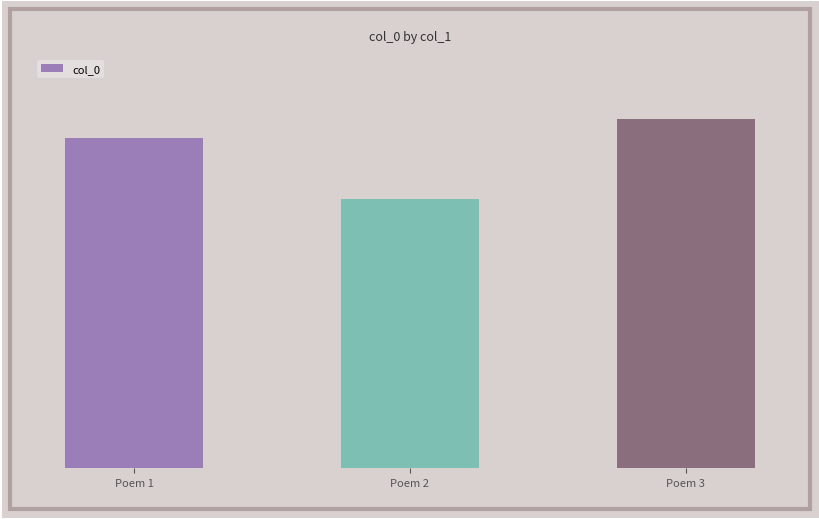

List the labels in order of value, largest first.

Poem 3, Poem 1, Poem 2